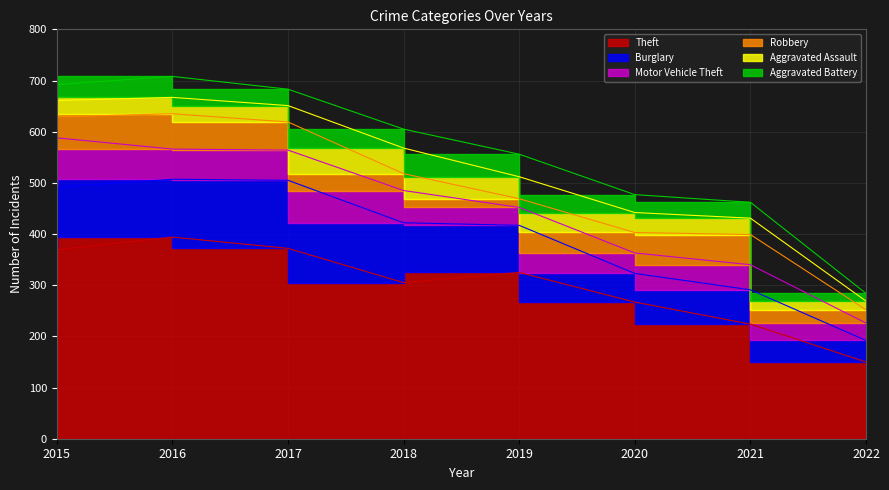

At how many categories does at least one series exceed 251?

6